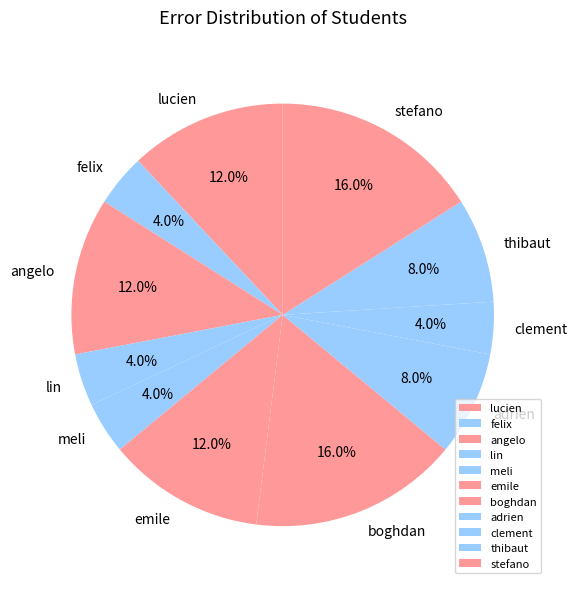

What percentage do stefano and adrien together represent?

24.0%